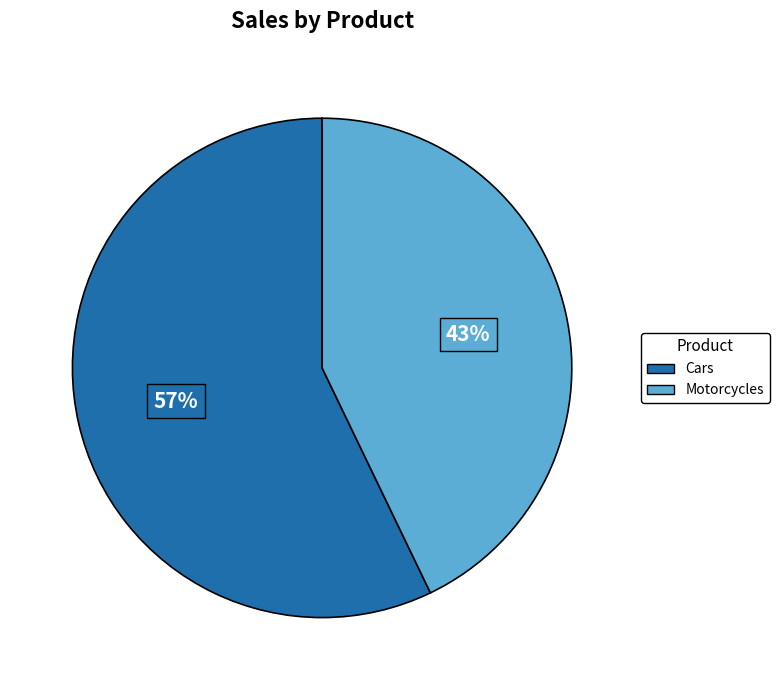

How many segments does this pie chart have?

2